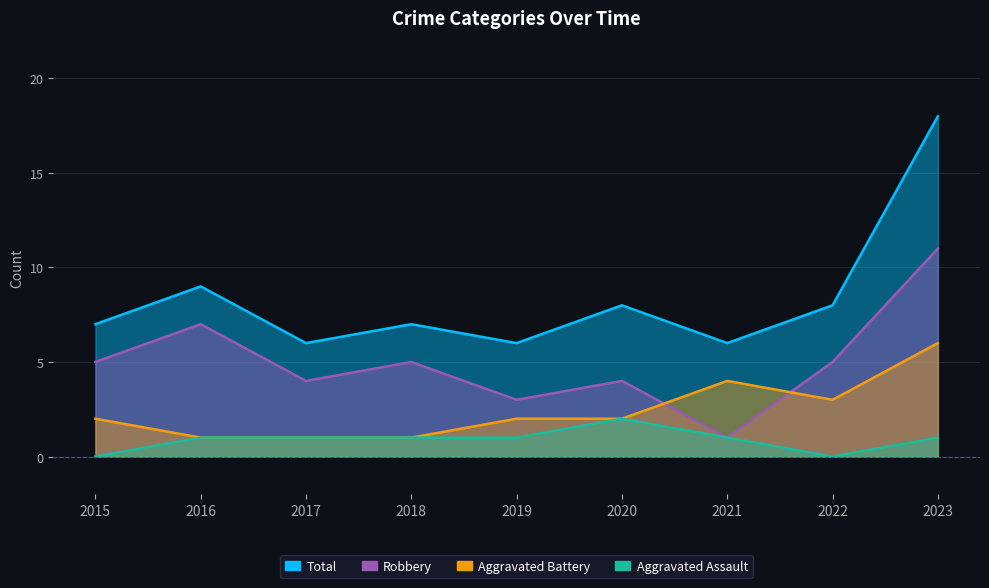

Which has a higher value, 2015 or 2016?

2016